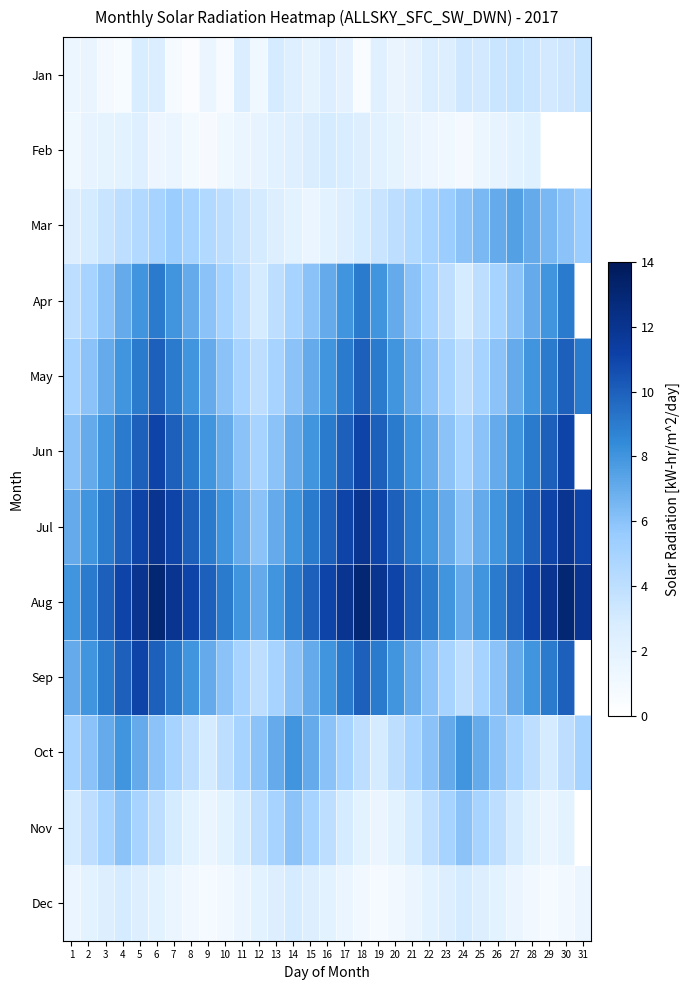

What value does the May series have at 15?

7.0